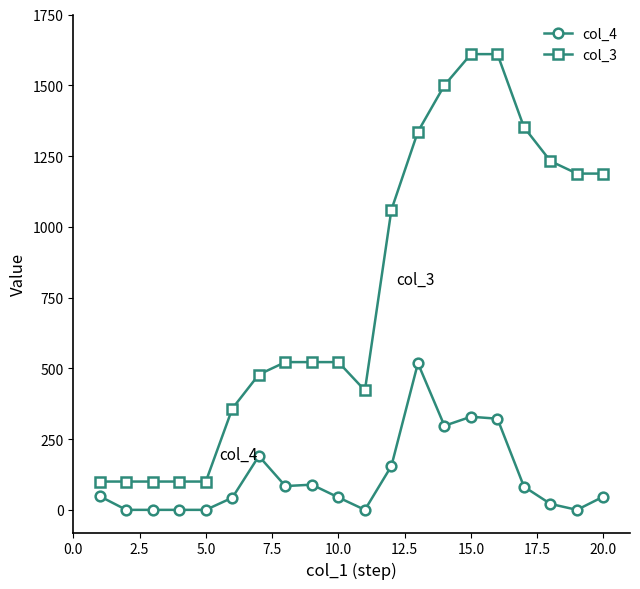

Which series has the widest spread of values?

col_3